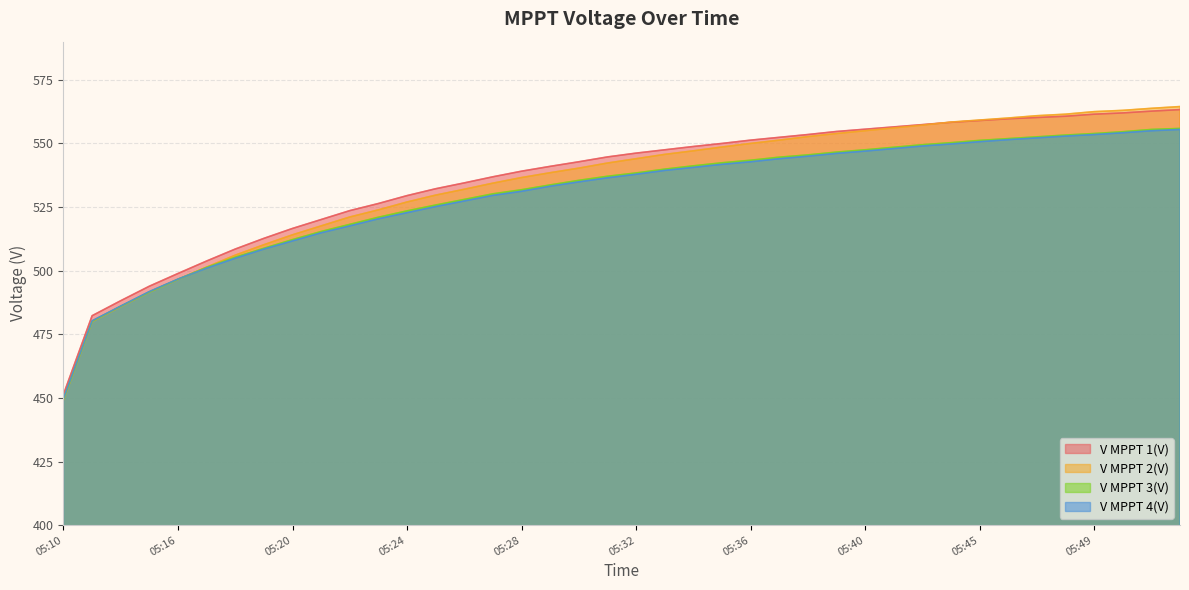

Which series has the largest total across all categories?

V MPPT 1(V)